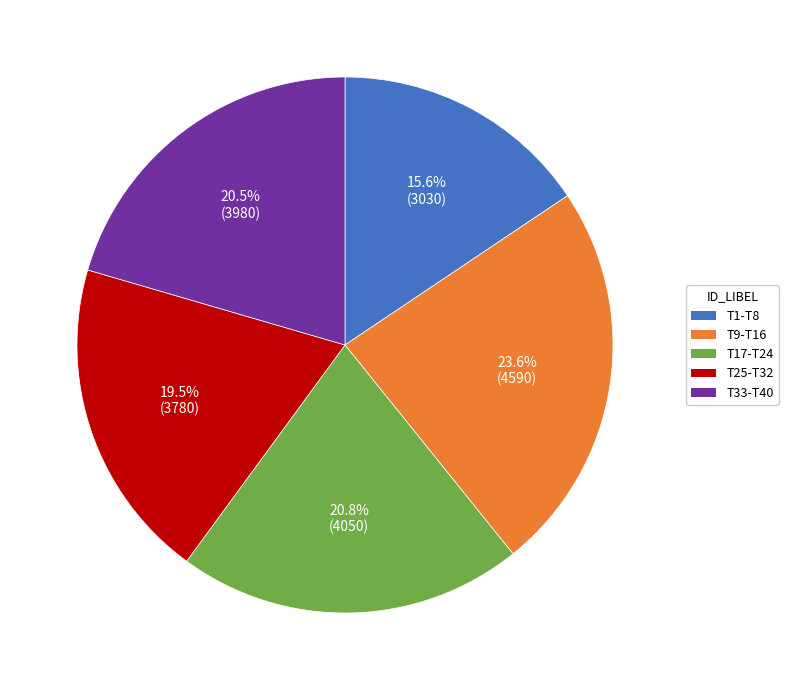

Does any single category account for the majority?

No